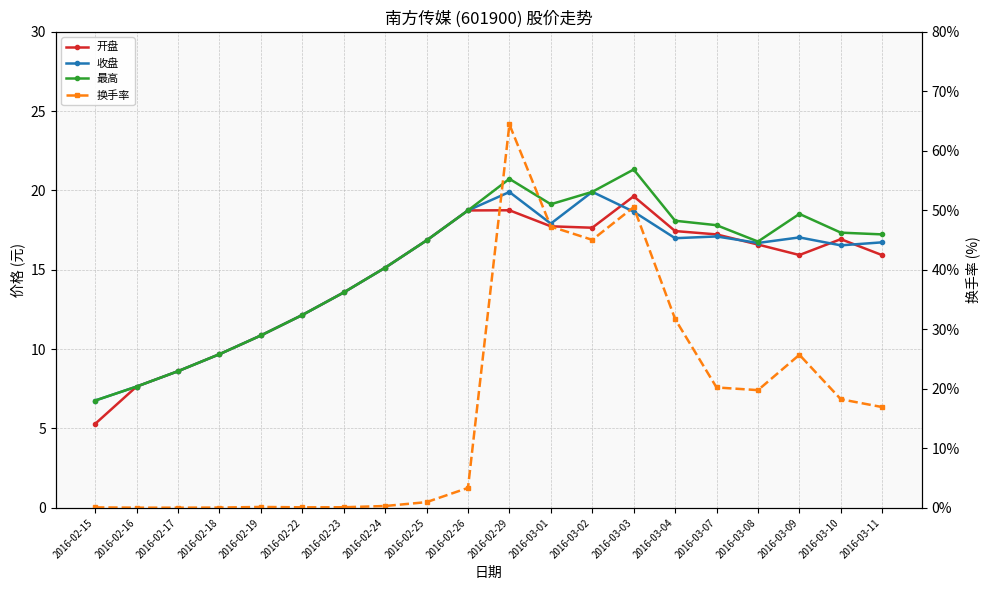

What is the total value across all series at 2016-02-22?

36.5